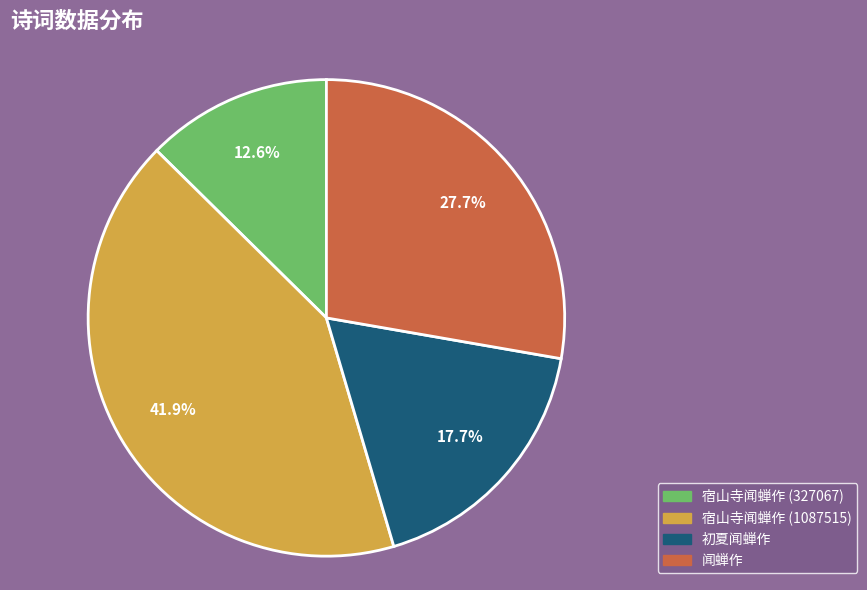

What percentage do 宿山寺闻蝉作 (327067) and 宿山寺闻蝉作 (1087515) together represent?

54.6%